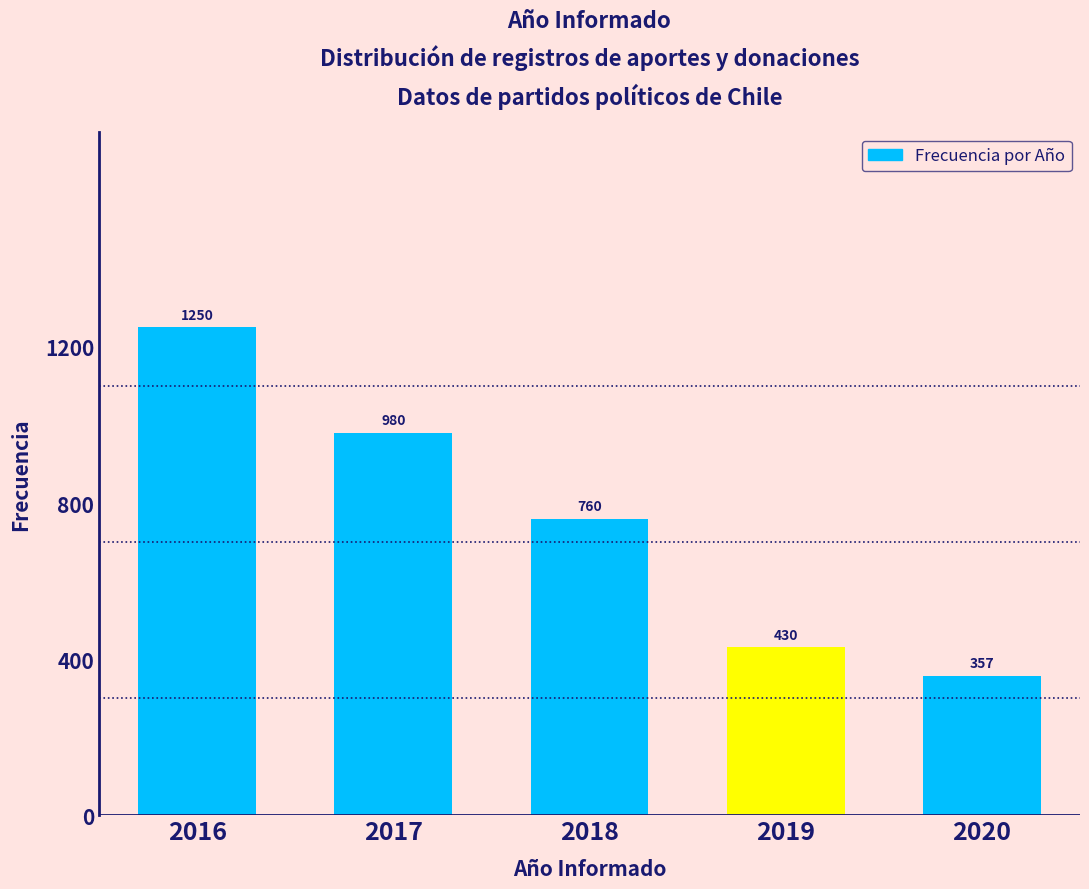

Reading left to right, transcribe all the data shown in this chart.

1250	980	760	430	357